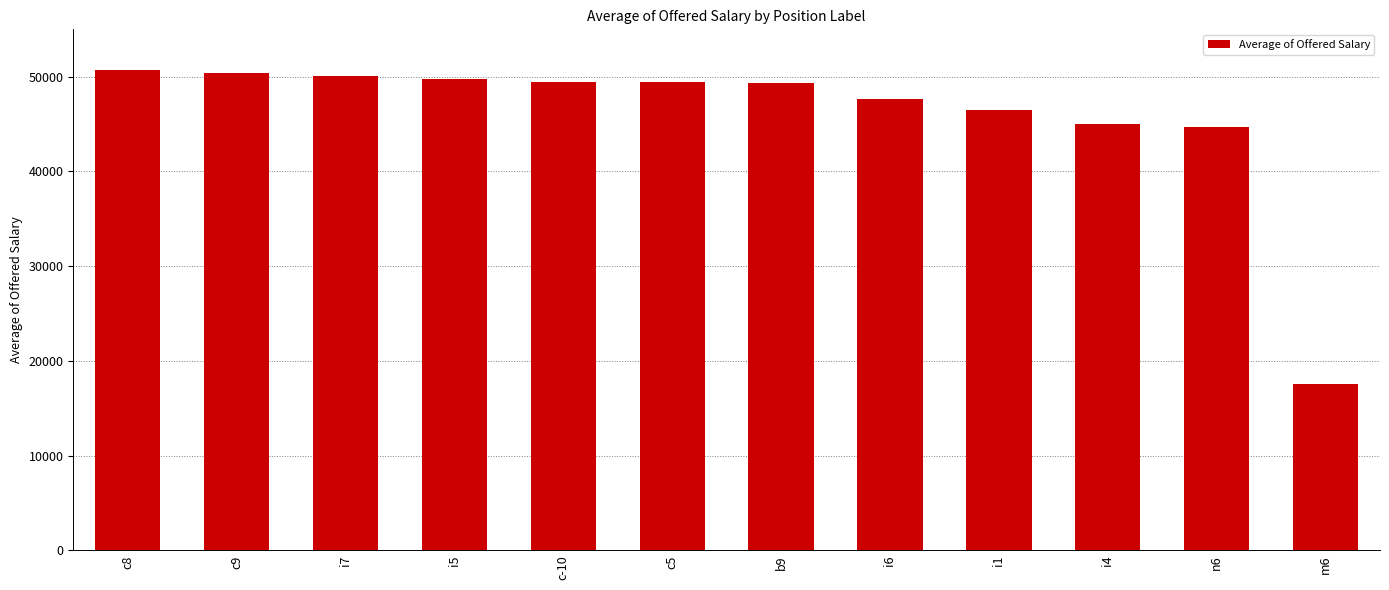

What value does the data have at i5?

49708.3